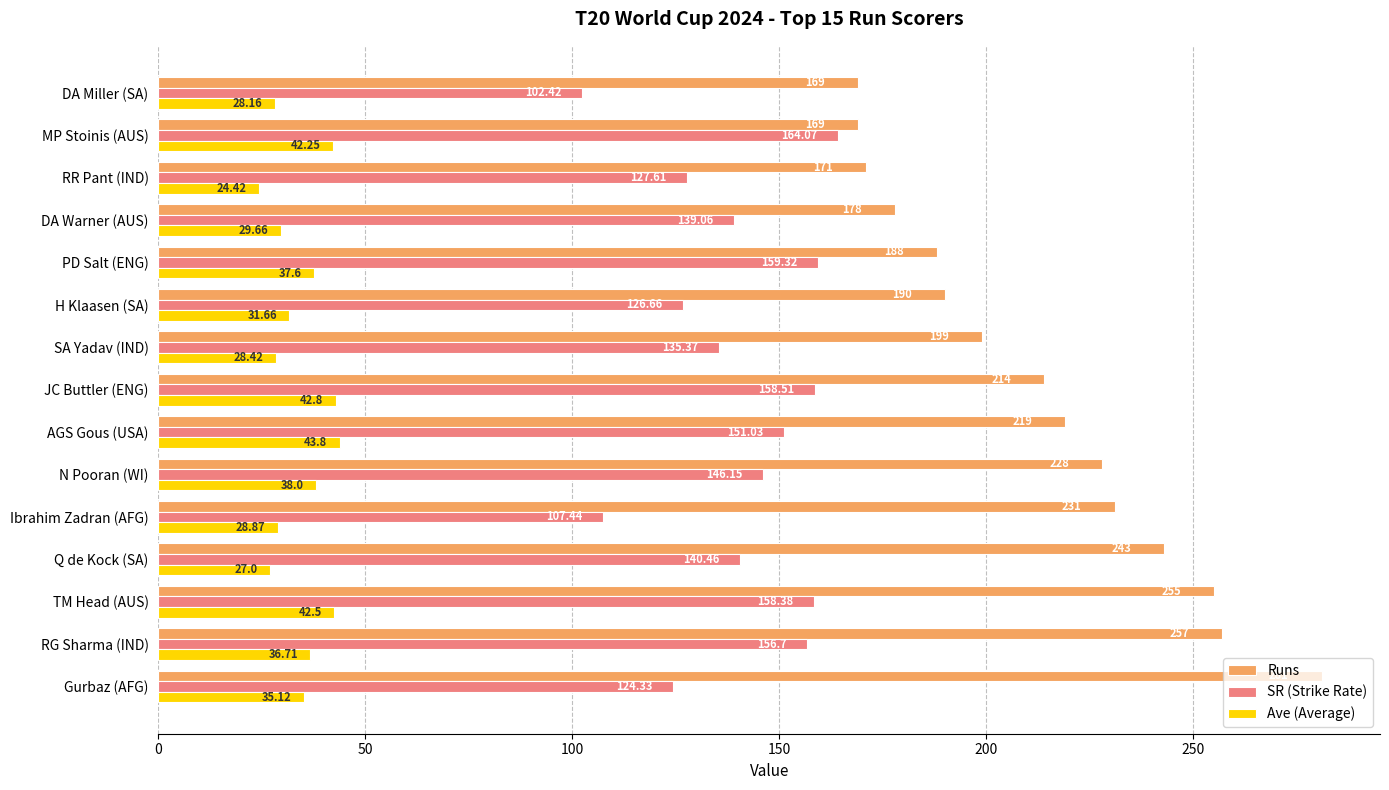

Which series has the largest range (max minus min)?

Runs